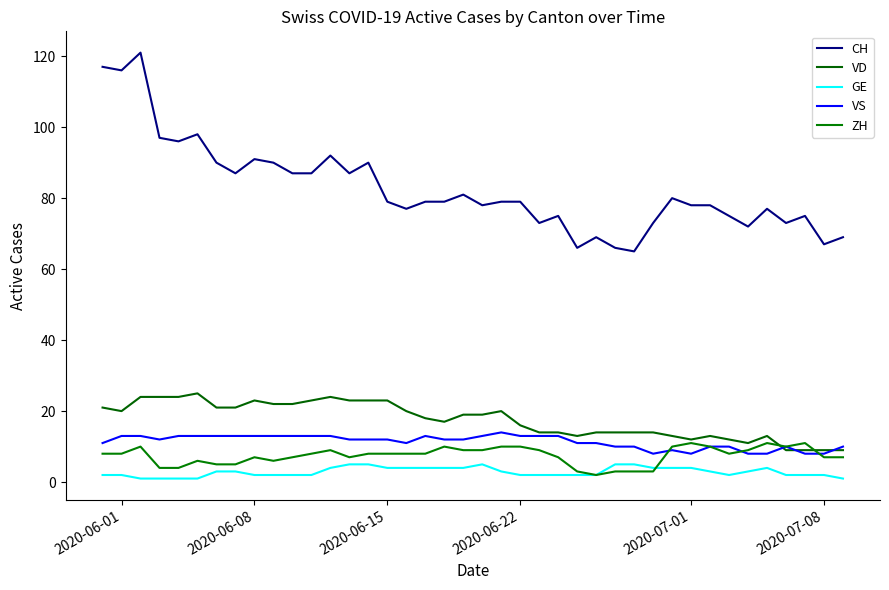

List the series in order of their peak value, lowest first.

GE, ZH, VS, VD, CH